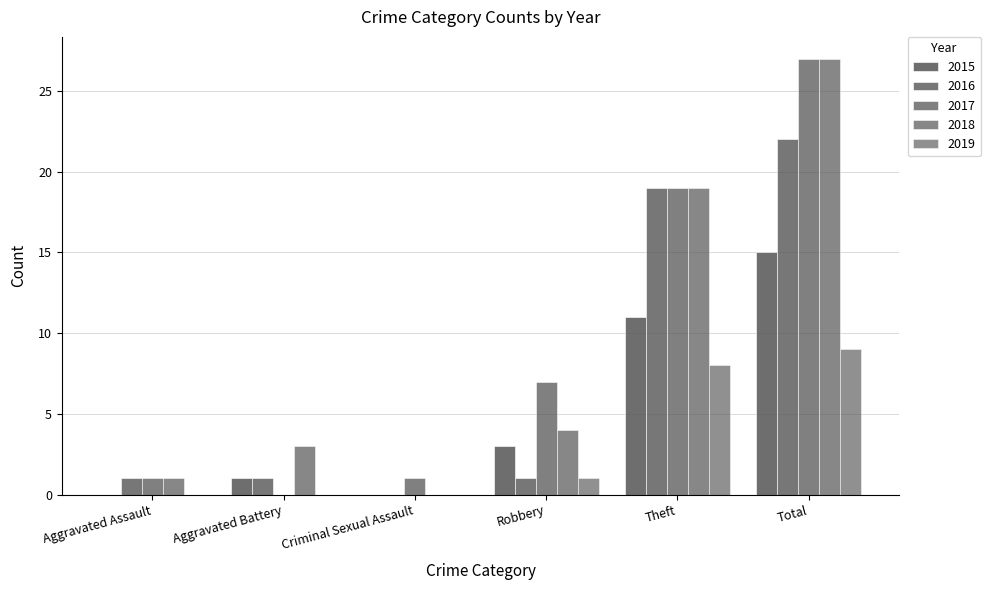

Is it true that 2015 equals 0 at Criminal Sexual Assault?

True